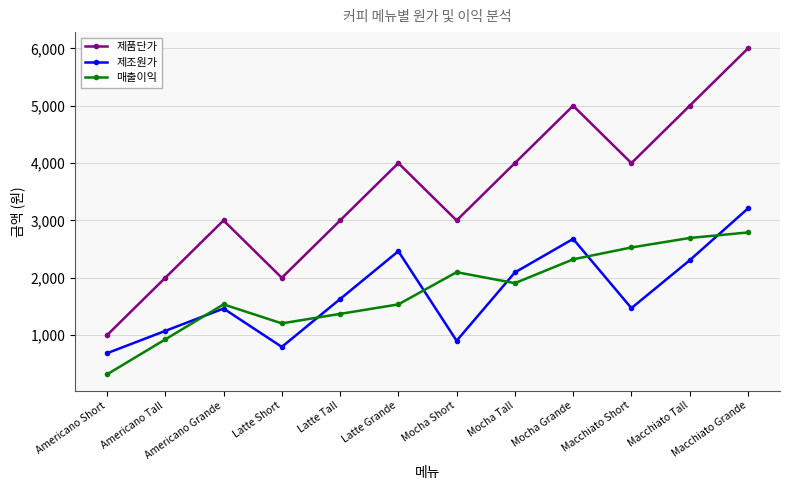

What is the sum of all 제조원가 values?

20768.8